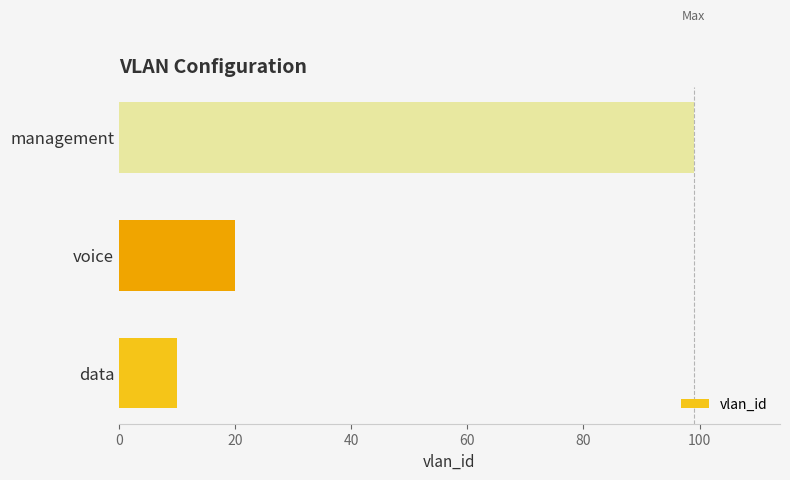

Reading bottom to top, list all the values displayed in this chart.

10	20	99